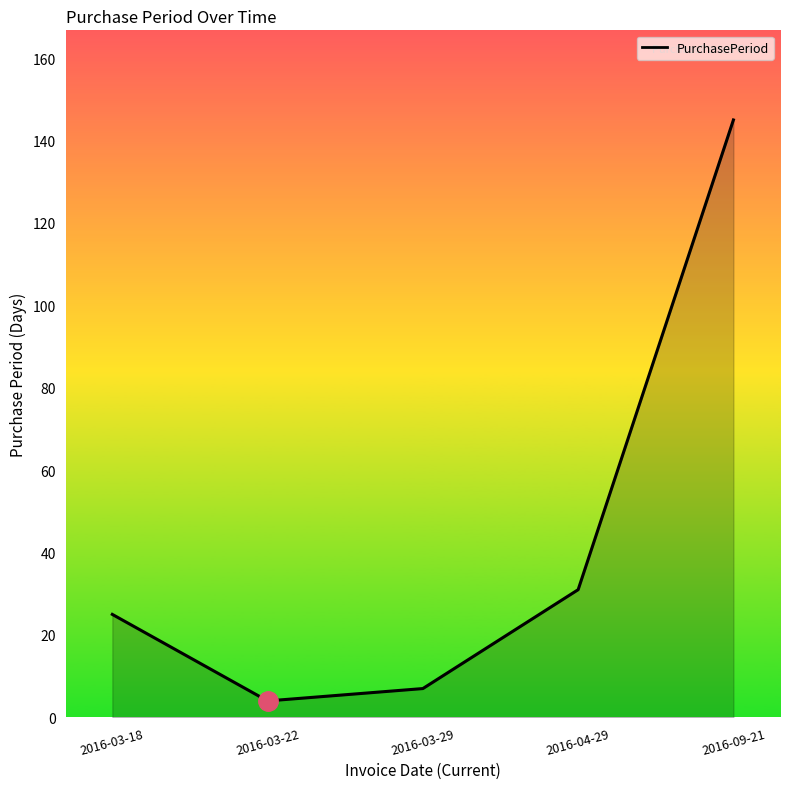

At which category does the chart reach its peak across all series?

2016-09-21